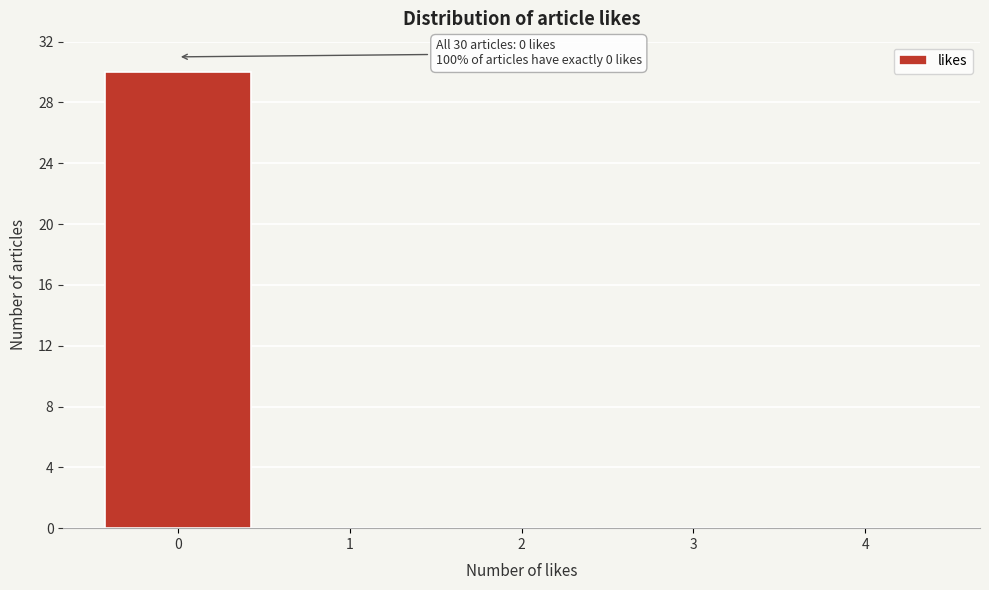

Over which range of the x-axis is the bar tallest?

-0.5 to 0.5